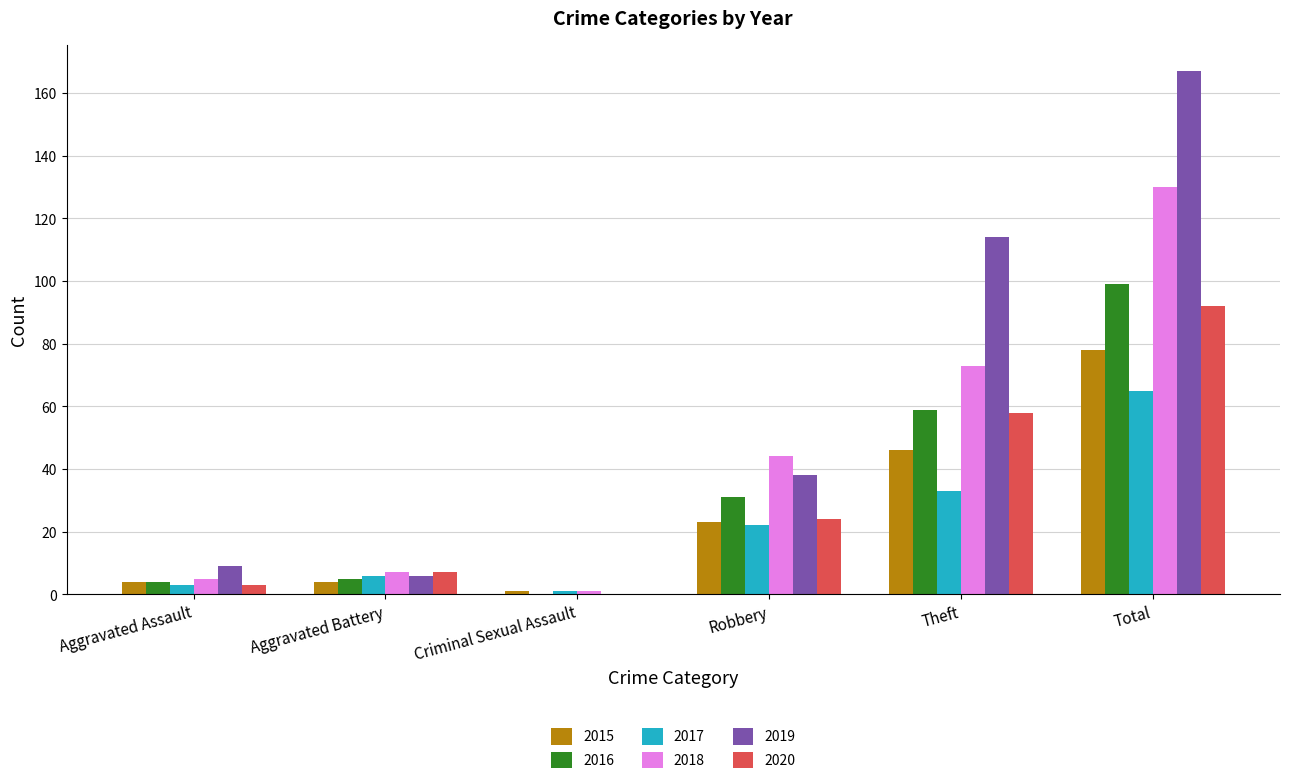

At which category is the sum across all series the highest?

Total